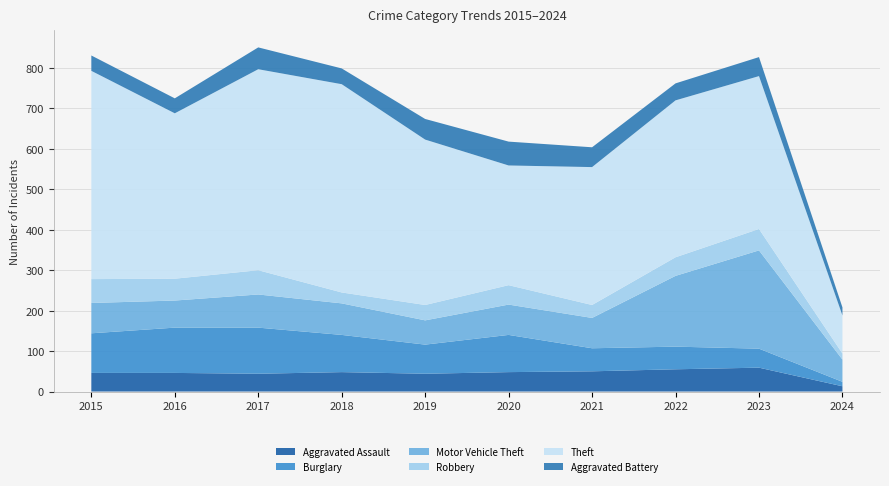

Reading right to left, extract all data points from this chart.

Aggravated Assault: 13	59	55	50	48	44	48	44	46	46
Burglary: 11	47	56	57	92	72	92	114	112	98
Motor Vehicle Theft: 55	243	175	75	75	60	78	82	67	75
Robbery: 15	53	46	32	48	38	27	60	54	59
Theft: 94	378	388	341	296	409	515	497	409	515
Aggravated Battery: 20	47	42	49	59	51	39	54	37	38